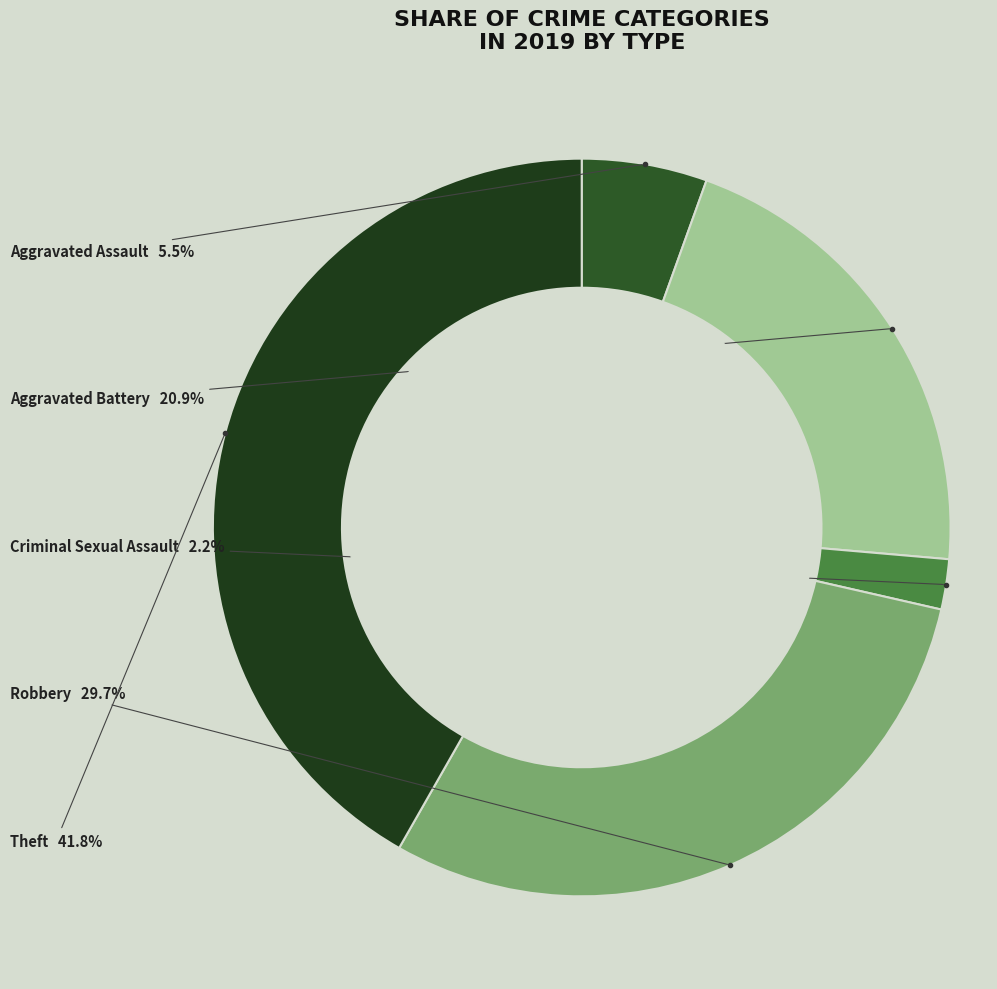

Rank the categories by value from highest to lowest.

Theft, Robbery, Aggravated Battery, Aggravated Assault, Criminal Sexual Assault